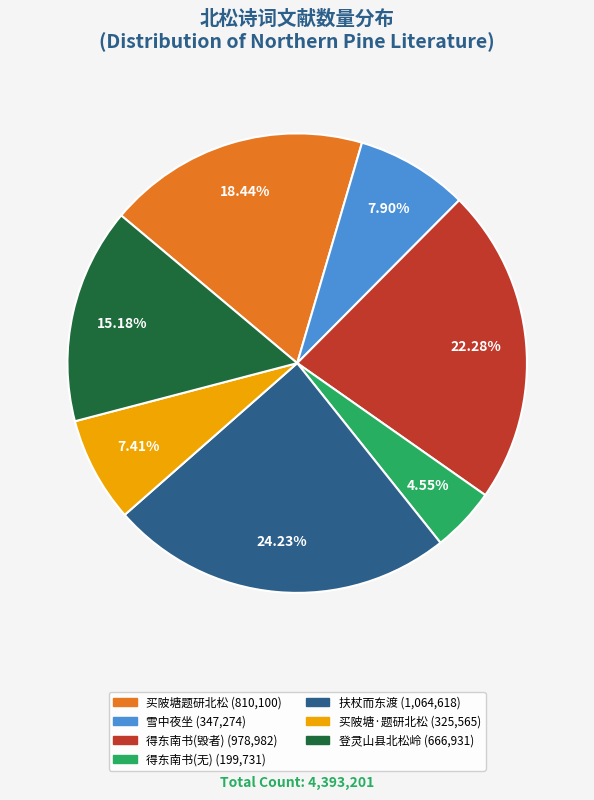

Does any single category account for the majority?

No